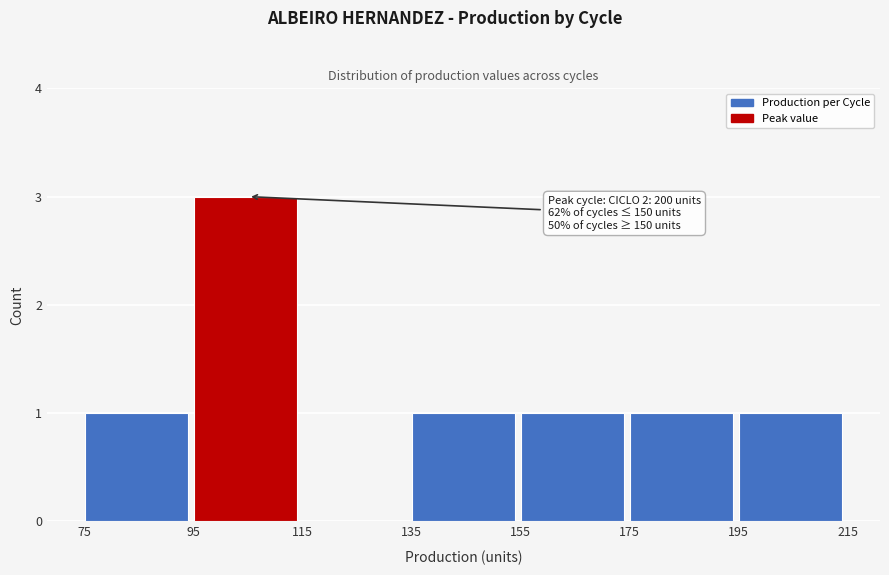

Which range on the x-axis has the tallest bar?

95 to 115